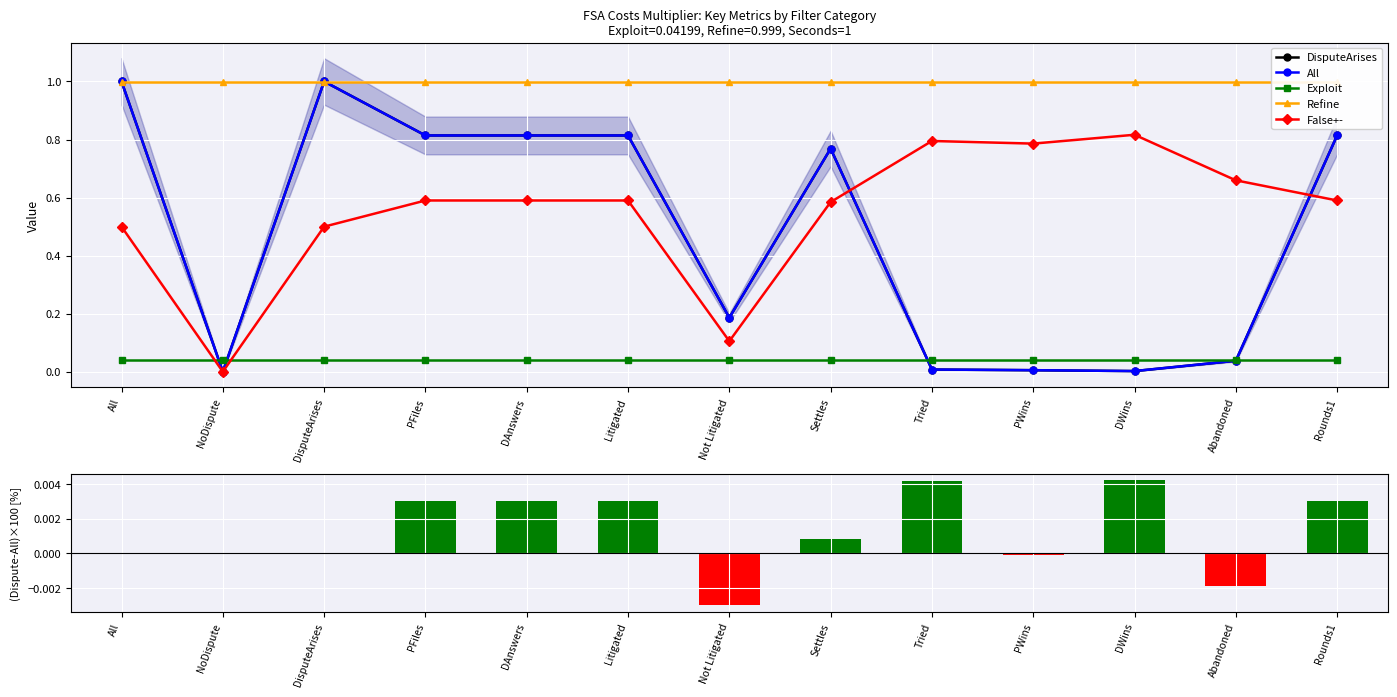

The value of DisputeArises at NoDispute is 0.0. True or false?

True